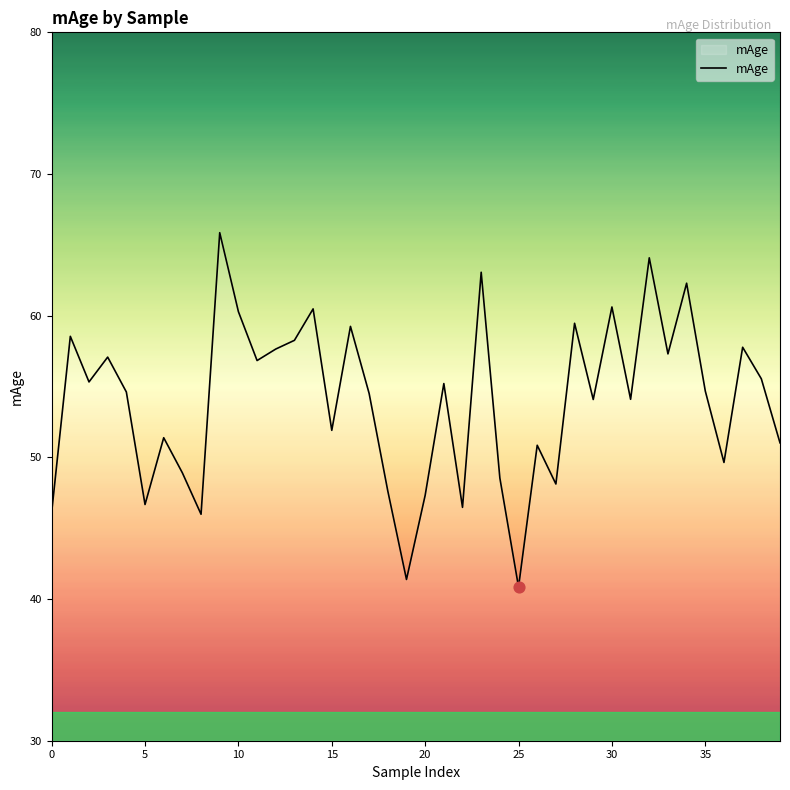

What is the greatest value displayed?

65.9